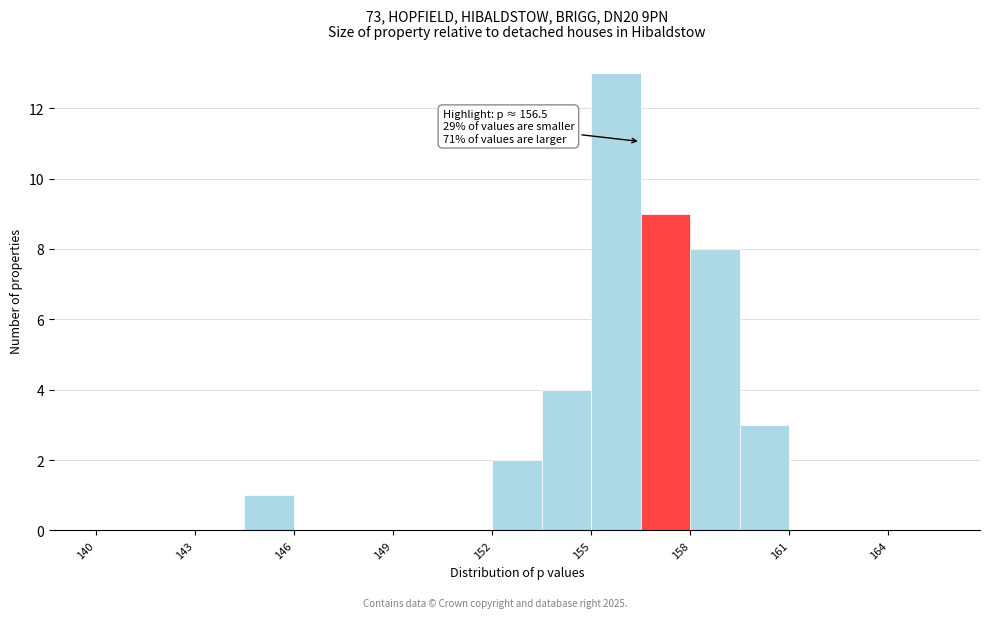

Around what value on the x-axis is the tallest bar? Give the approximate position of its centre, as read against the axis.

156.0